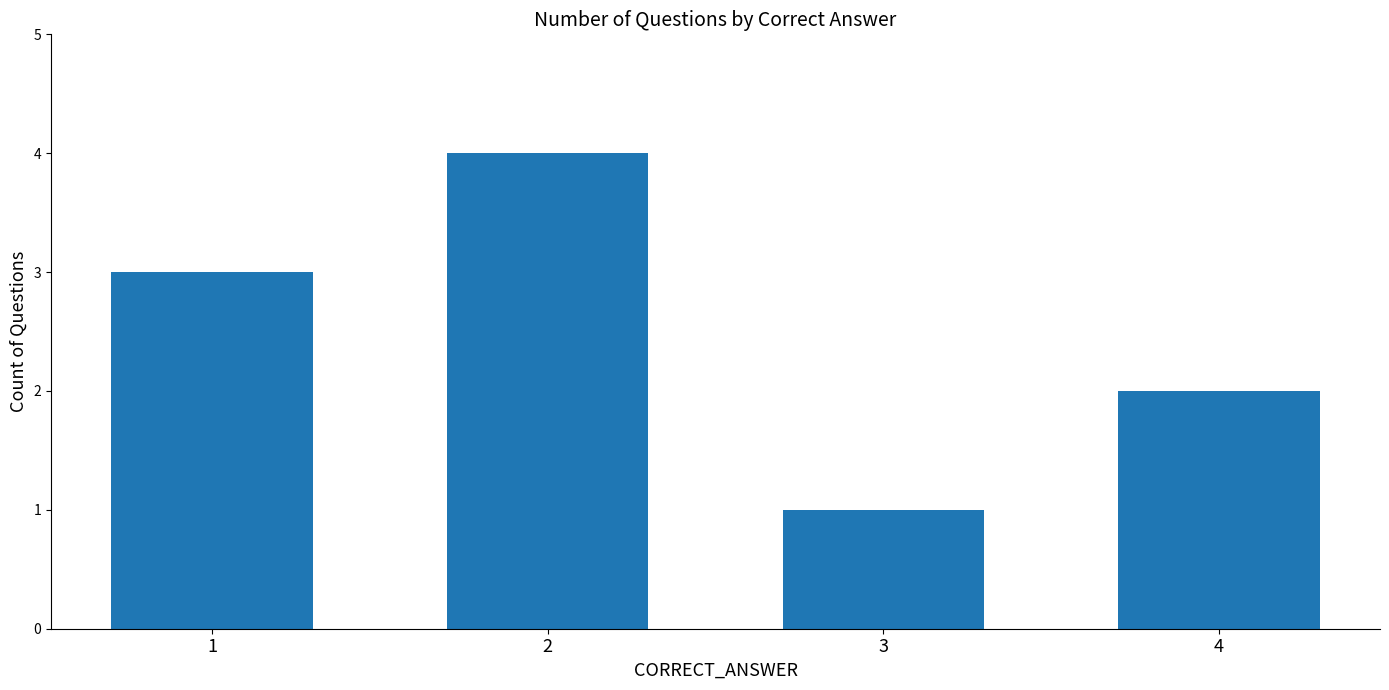

Count the values in the range 2 to 4.

3